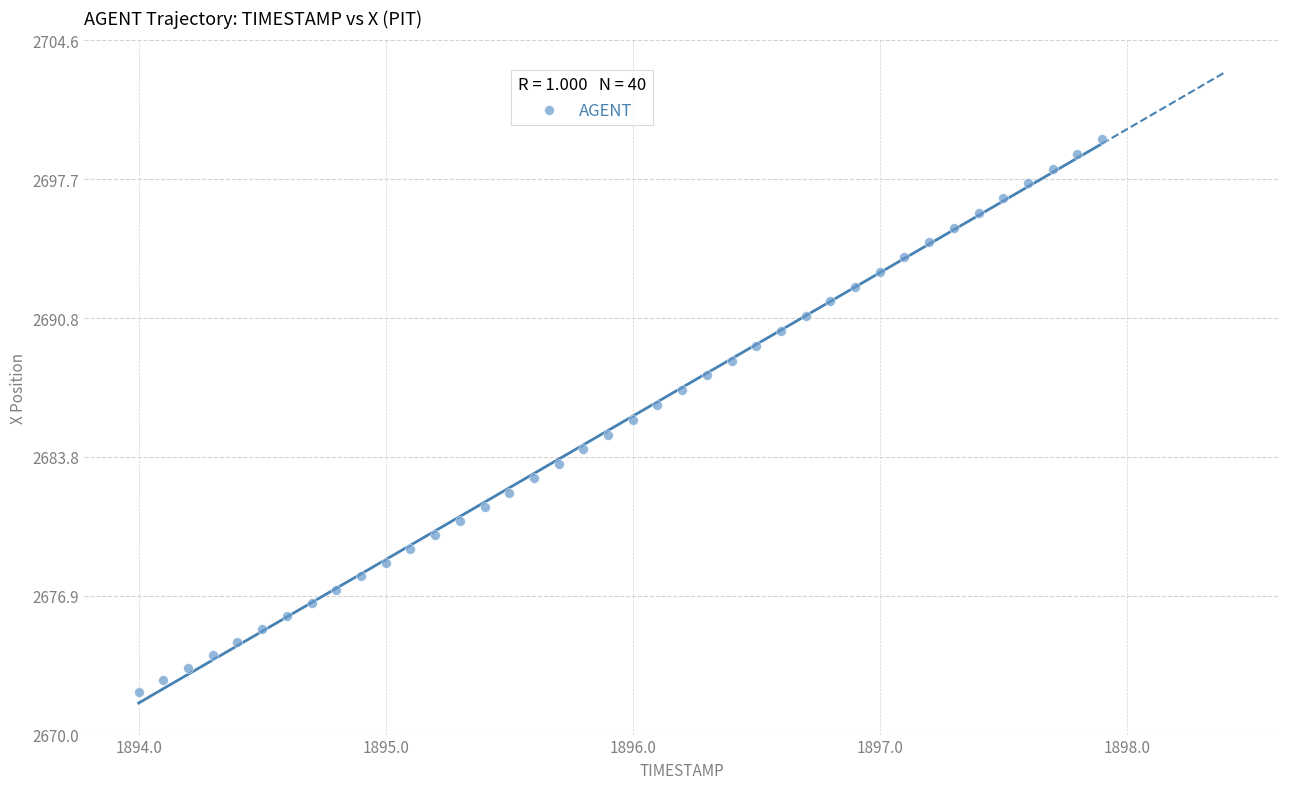

What is the range of Y values (max minus min)?

27.6